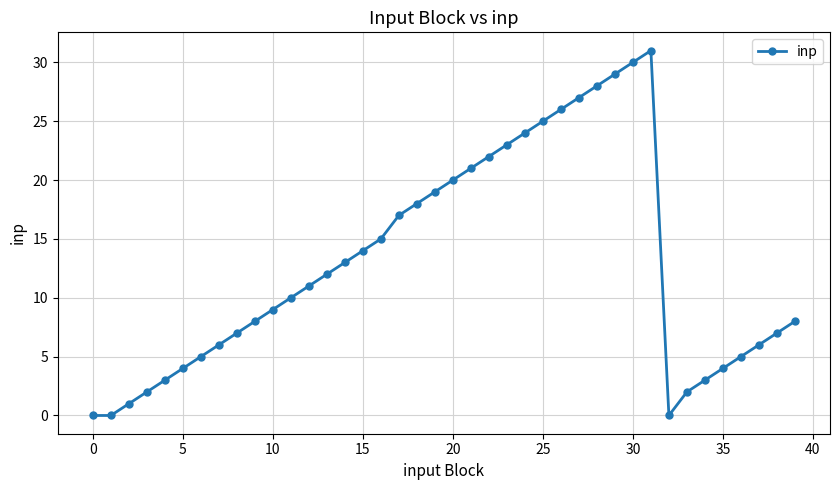

What is the maximum value shown in the chart?

31